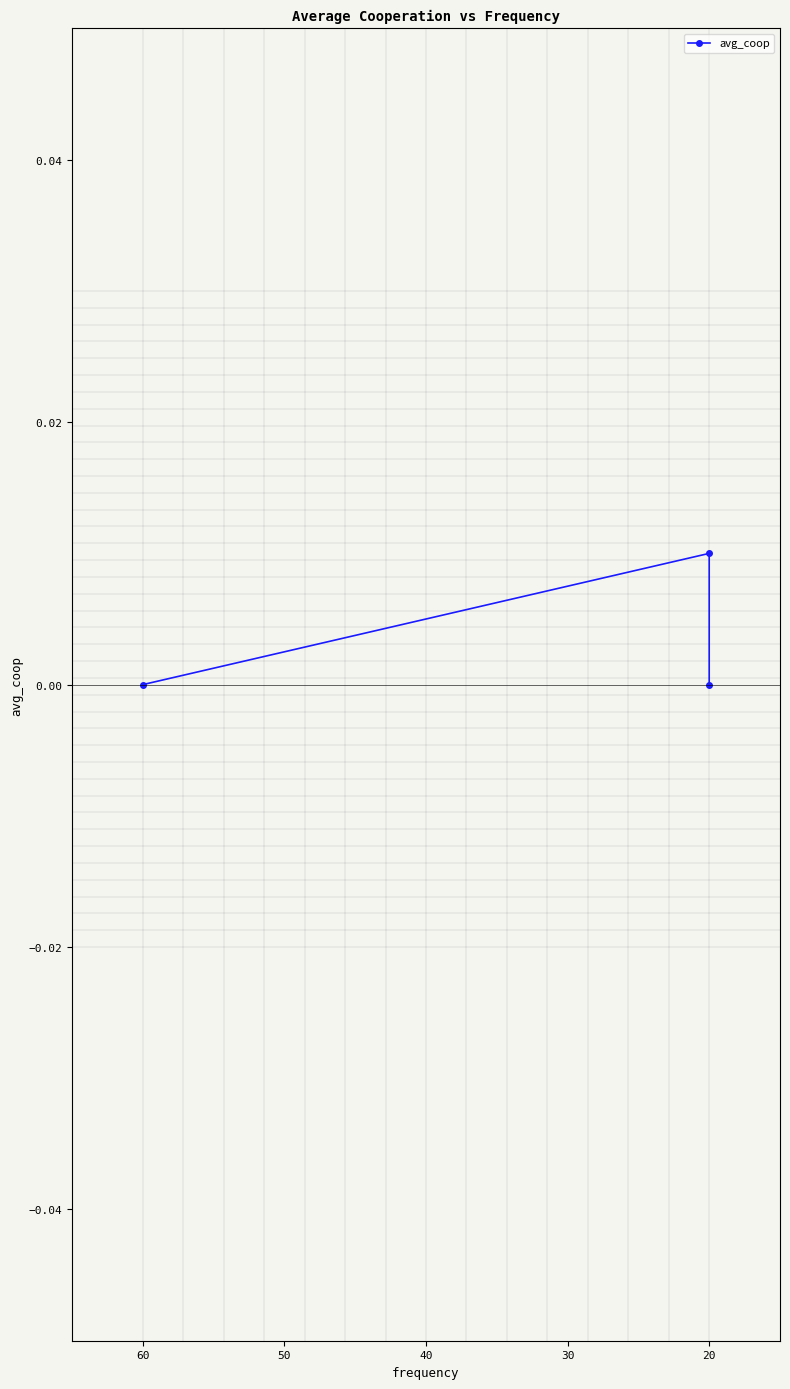

The chart shows a value of -0.0 at 20. True or false?

False